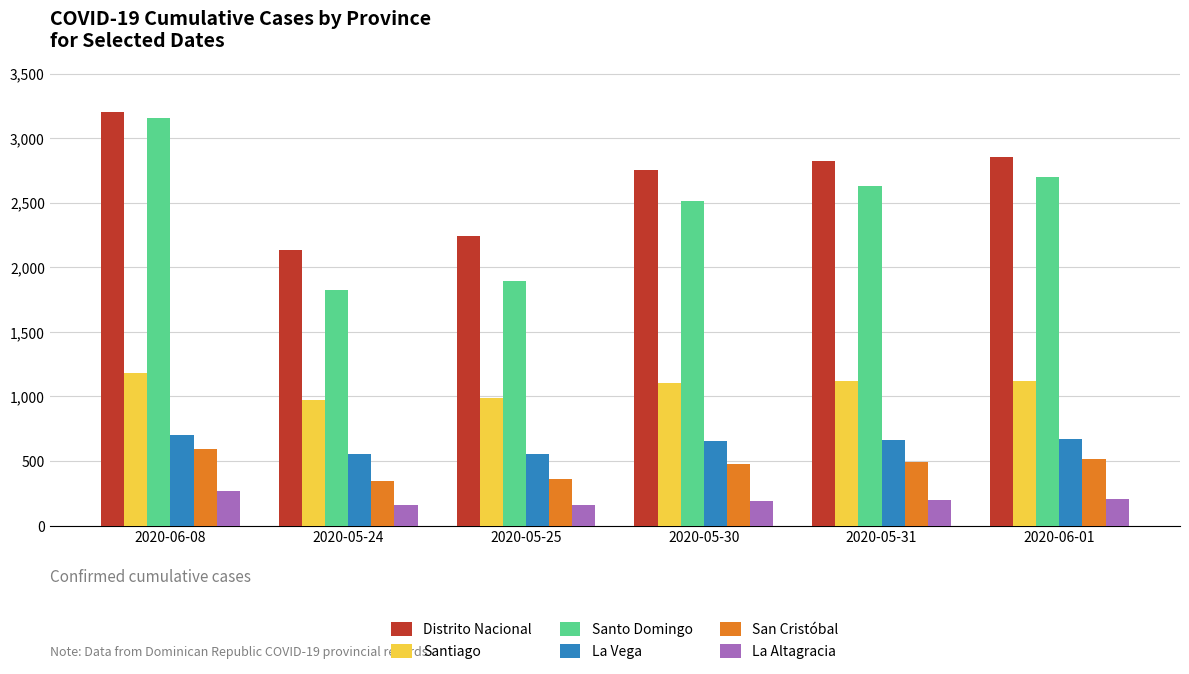

Where does the Distrito Nacional series first go above 2825?

2020-06-08